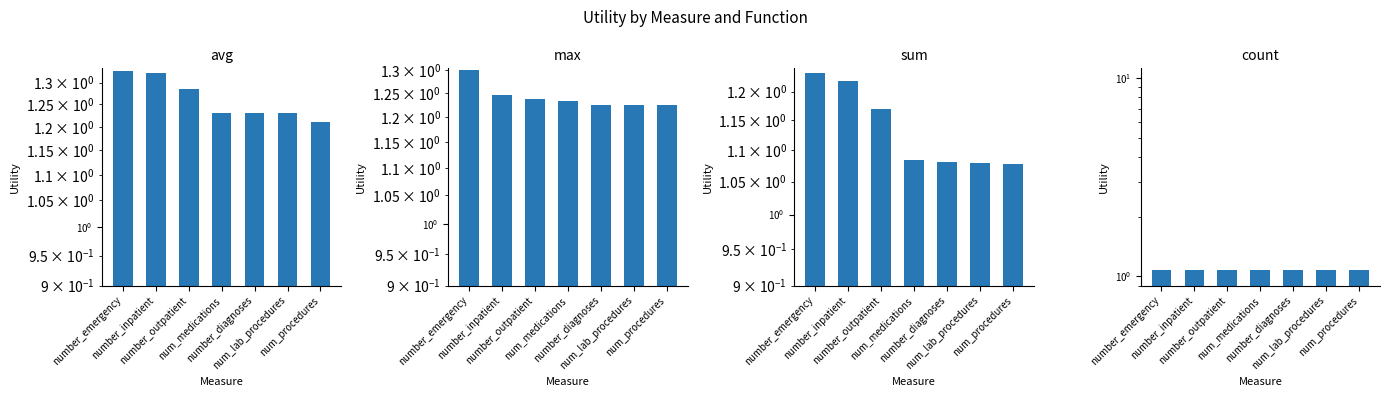

Reading left to right, extract all data points from this chart.

avg: 1.3	1.3	1.3	1.2	1.2	1.2	1.2
max: 1.3	1.2	1.2	1.2	1.2	1.2	1.2
sum: 1.2	1.2	1.2	1.1	1.1	1.1	1.1
count: 1.1	1.1	1.1	1.1	1.1	1.1	1.1